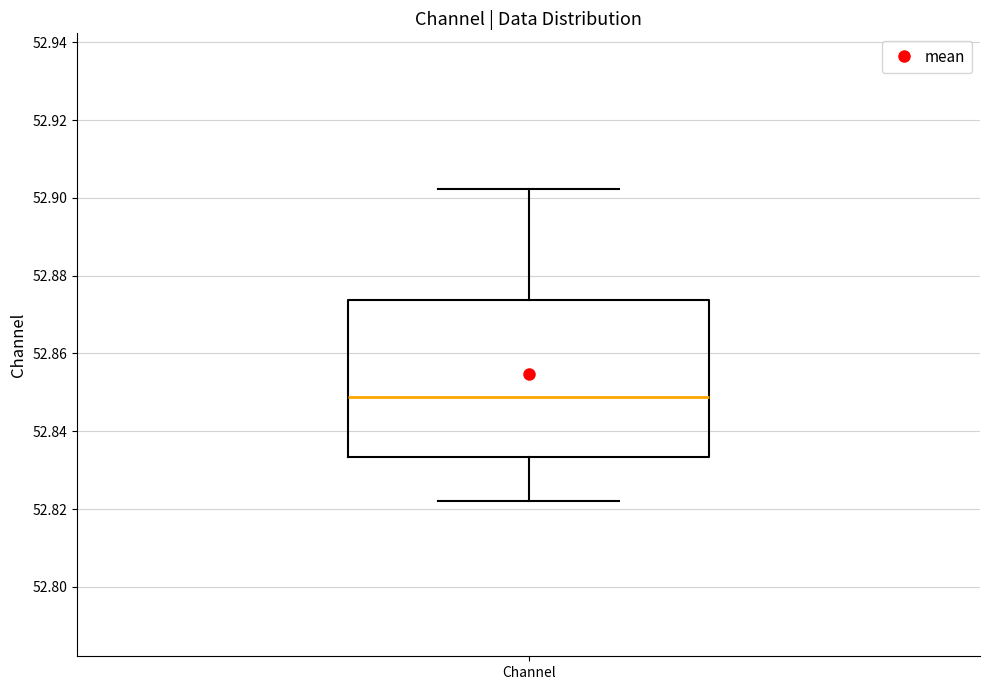

Transcribe this box plot: give where the median line is, the range the box spans, and where the two whiskers end, as read against the y-axis. The values are not printed on the chart, so give them approximately, as read against the axis.

median 52.848, box 52.834 to 52.874, whiskers 52.822 to 52.902